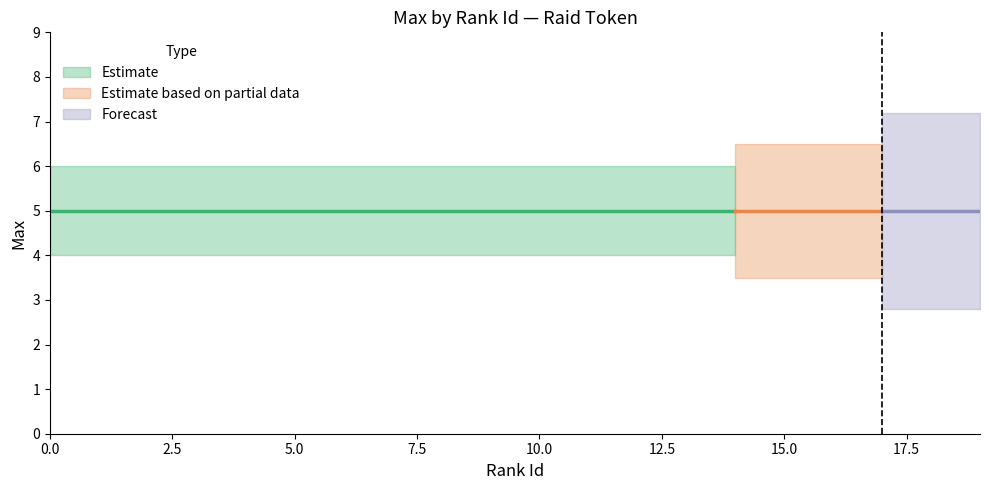

True or false: partial_lower has more than 1 points higher than both neighbors.

False